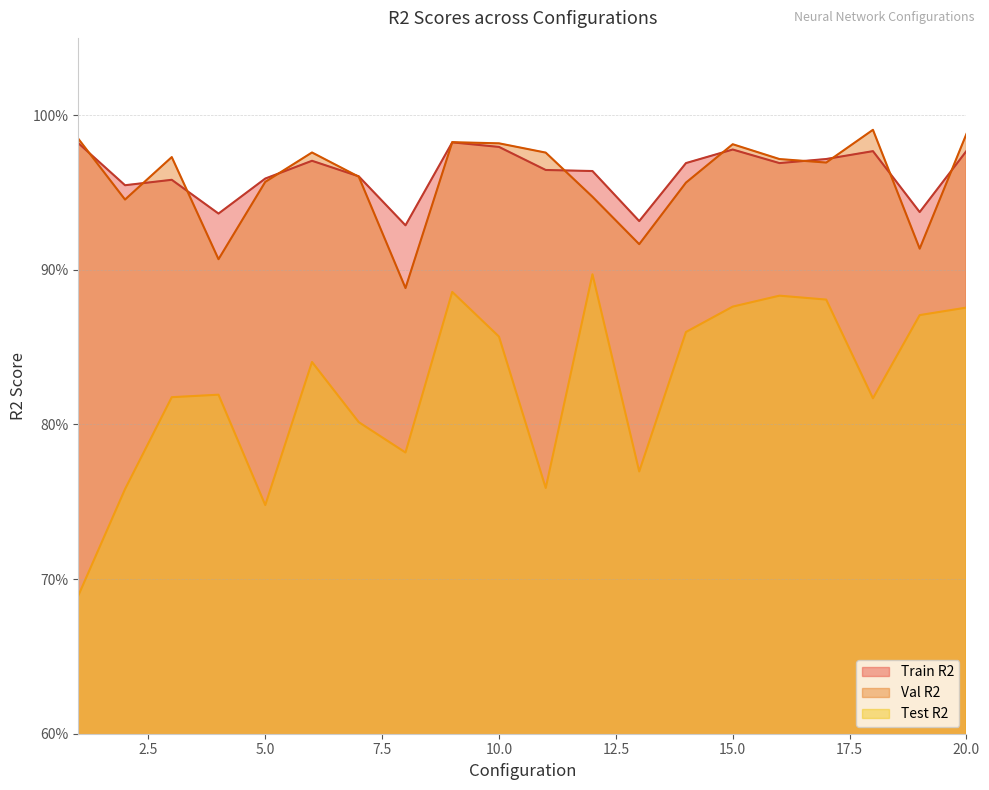

At which label is Train R2 closest to 0?

8